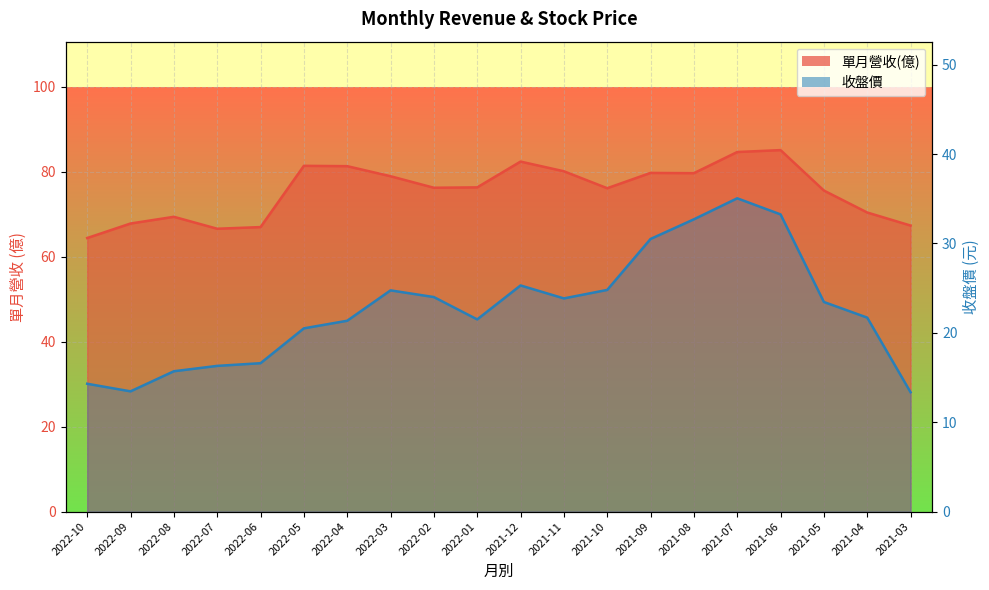

The 單月營收(億) series shows 80.1 at 2021-11. True or false?

True